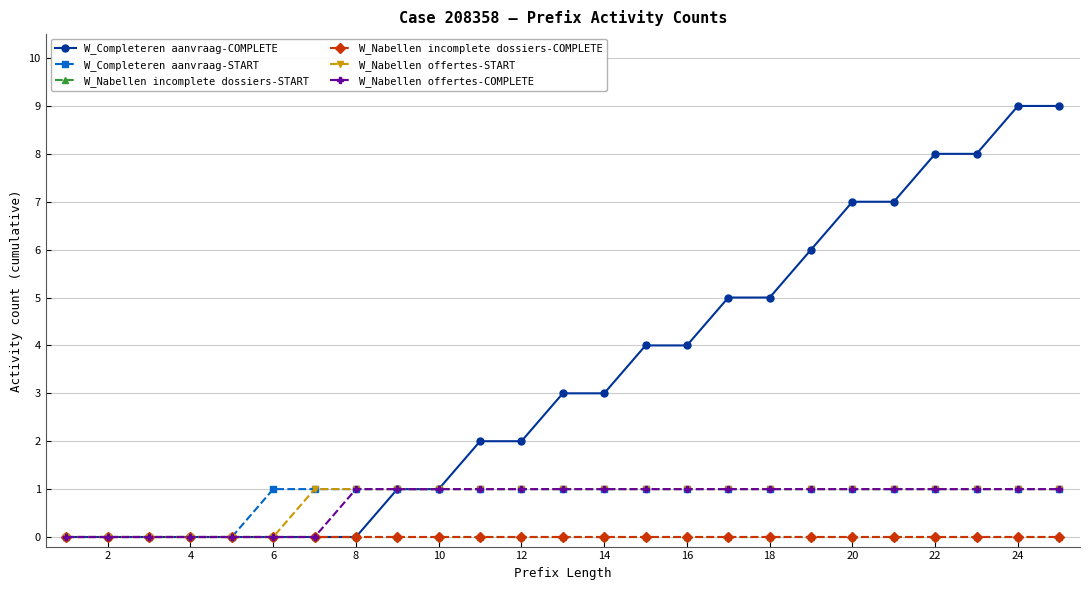

Does the chart have visible grid lines?

Yes